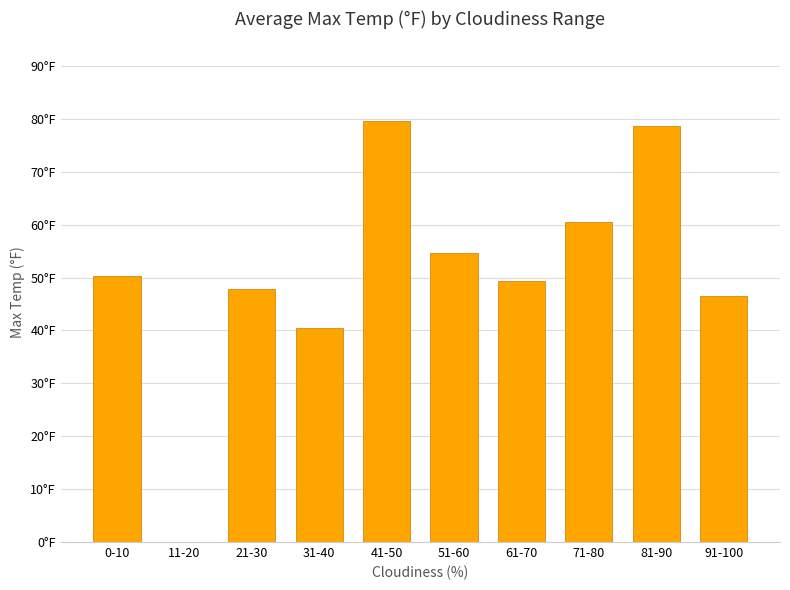

List the labels in order of value, largest first.

41-50, 81-90, 71-80, 51-60, 0-10, 61-70, 21-30, 91-100, 31-40, 11-20